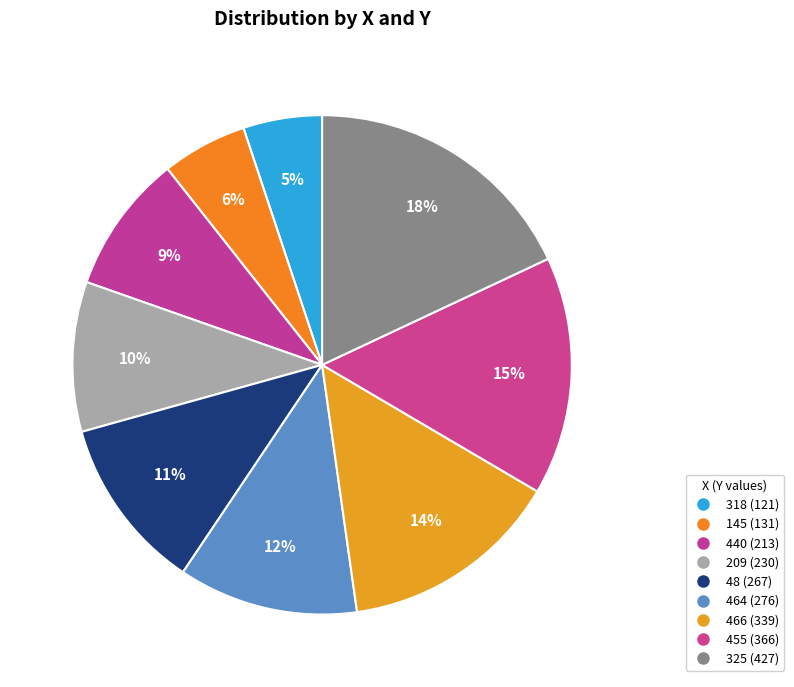

To the nearest percent, what is the average slice percentage?

11%